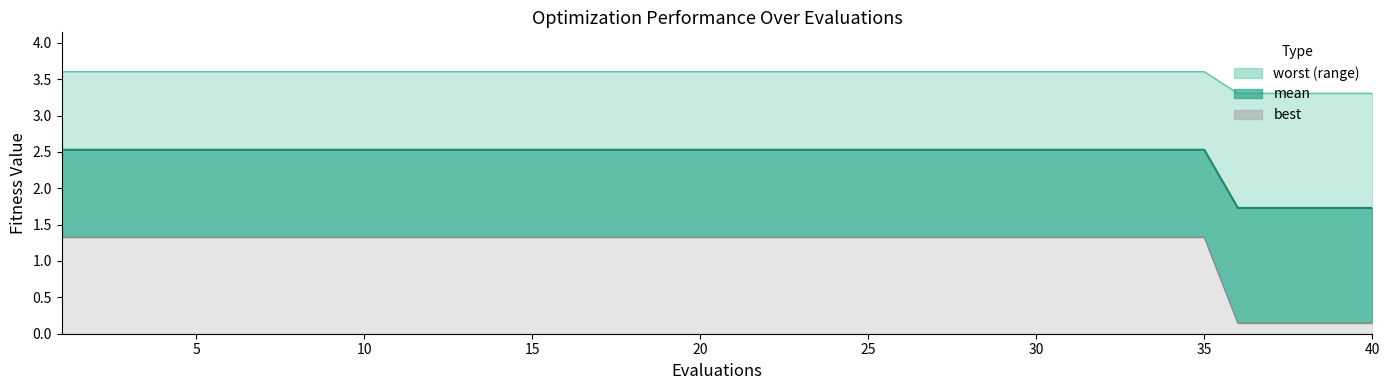

True or false: best line has a value of 1.3 at 20.

True